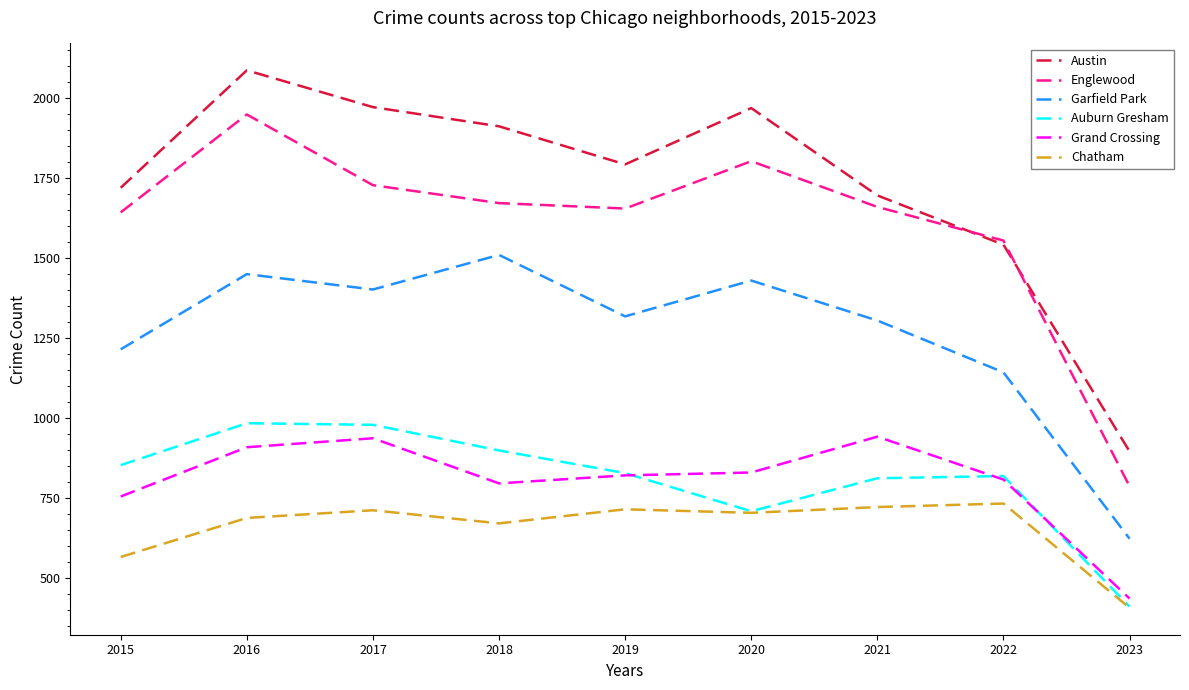

Where is Auburn Gresham nearest to the value 696?

2020